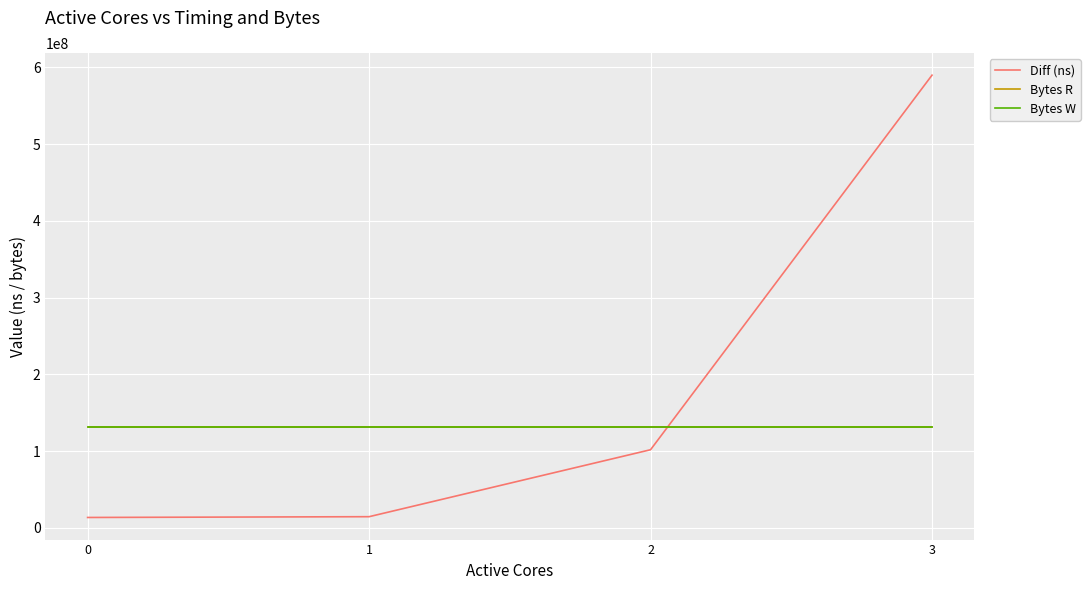

Does the chart have visible grid lines?

Yes